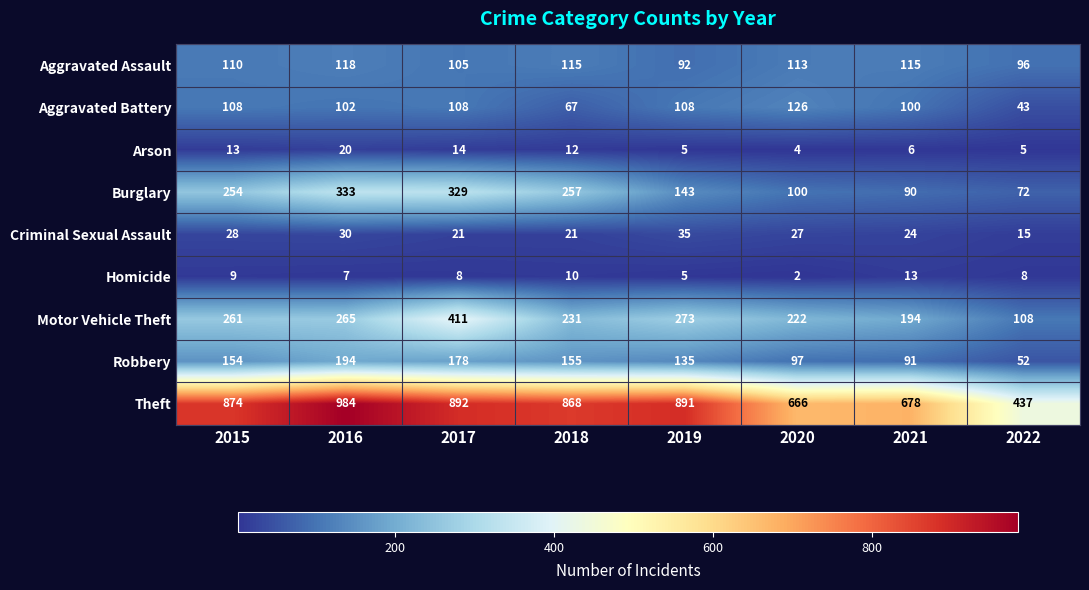

What is the spread (max minus min) of values at 2015?

865